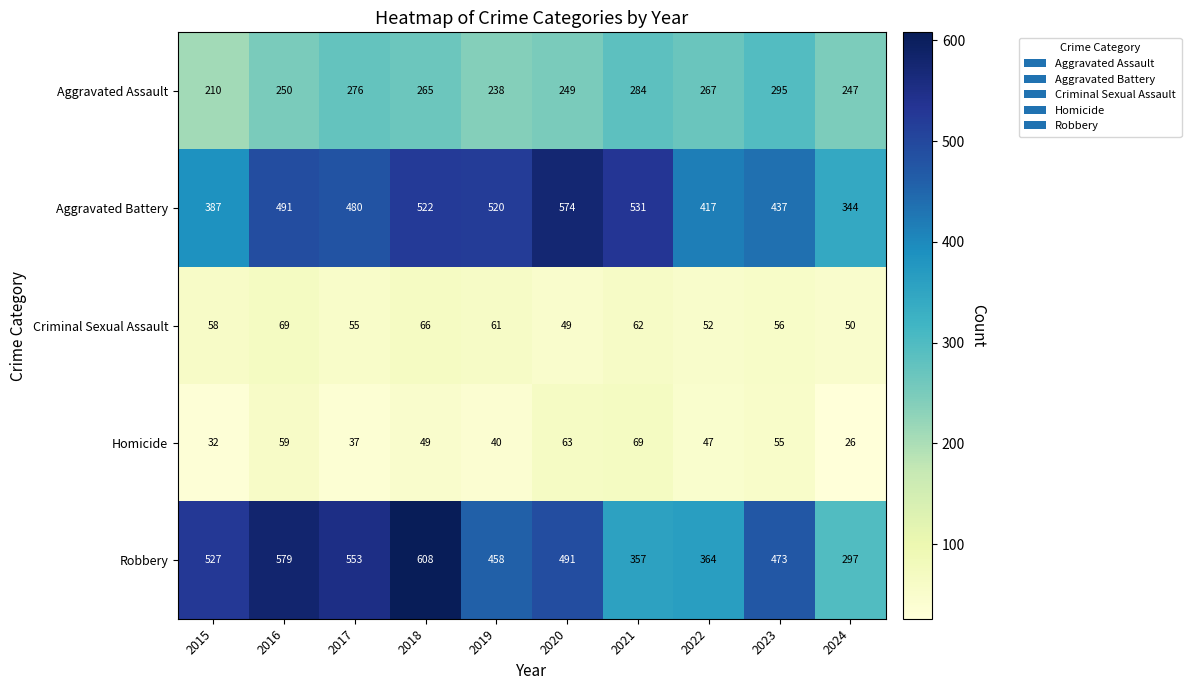

Which series changed the most between 2017 and 2023?

Robbery